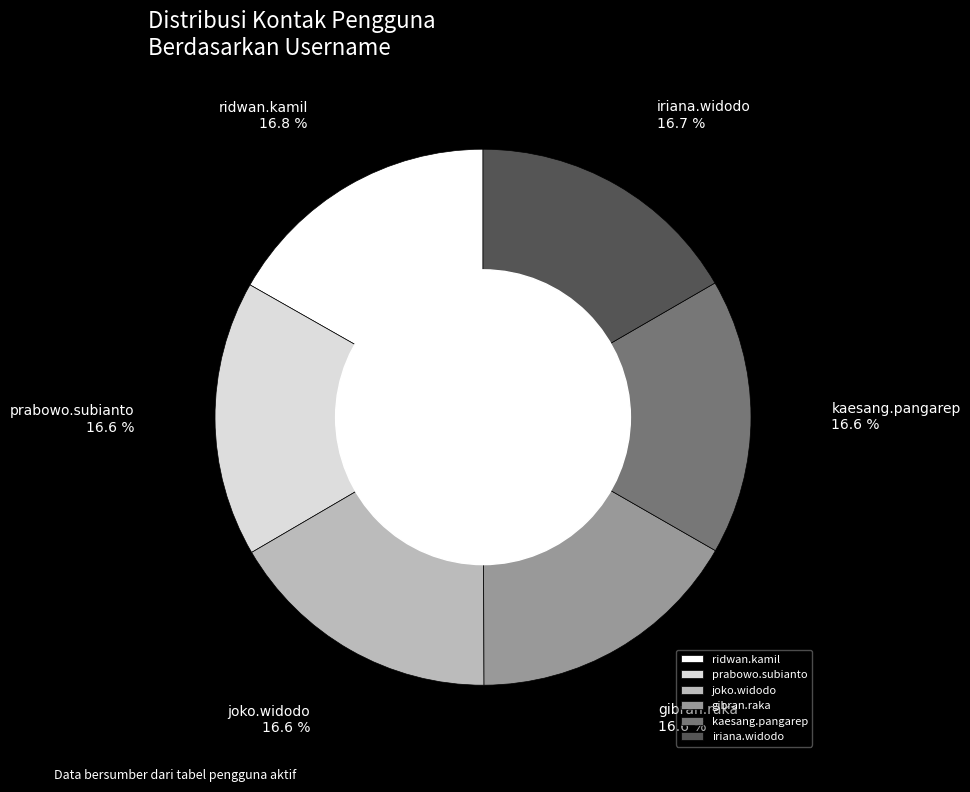

How many slices are in this pie chart?

6